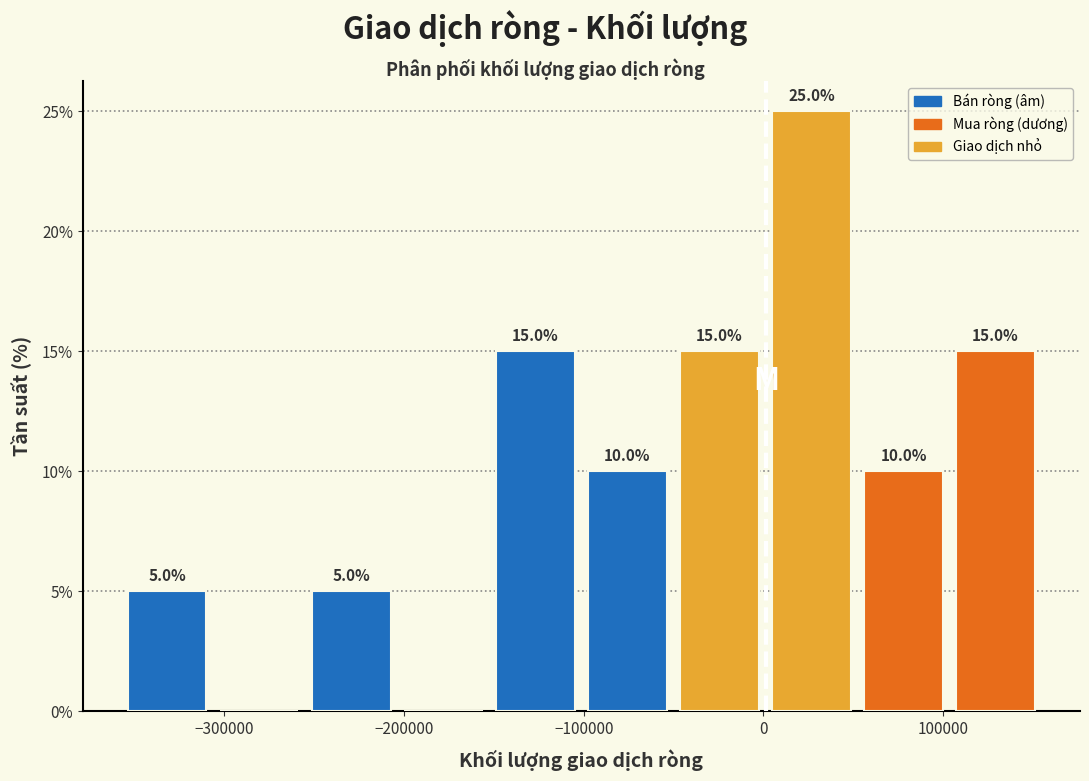

Over which range of the x-axis is the bar tallest?

0 to 50000